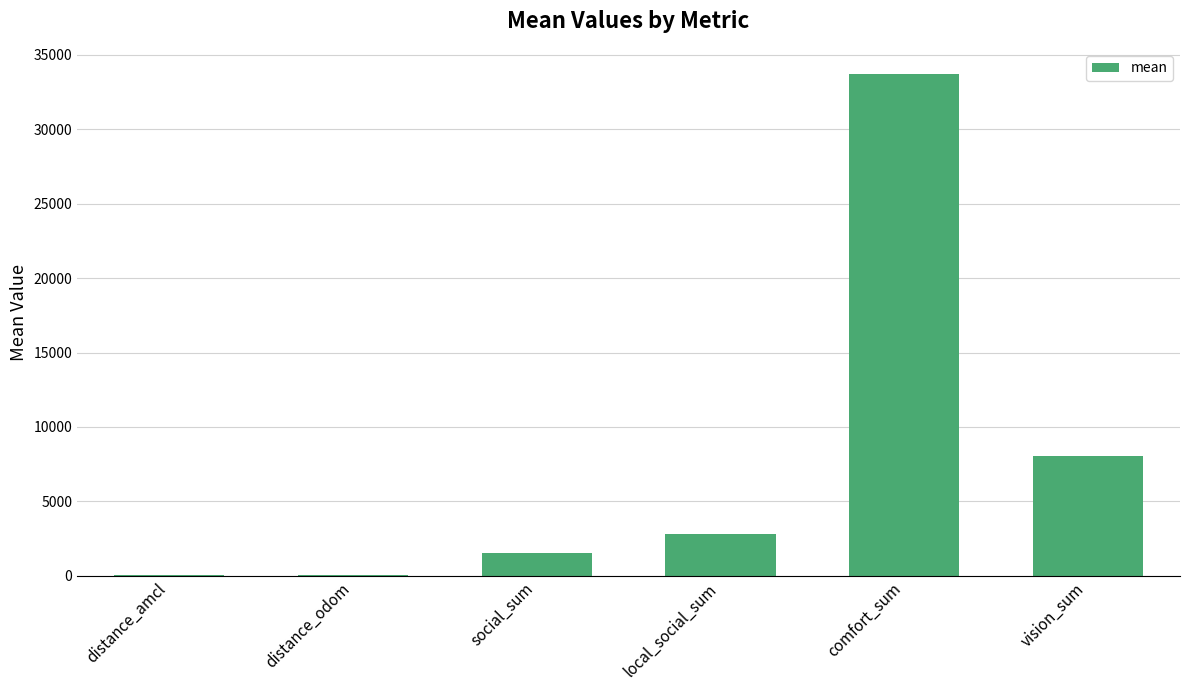

What value does the data have at vision_sum?

8042.9